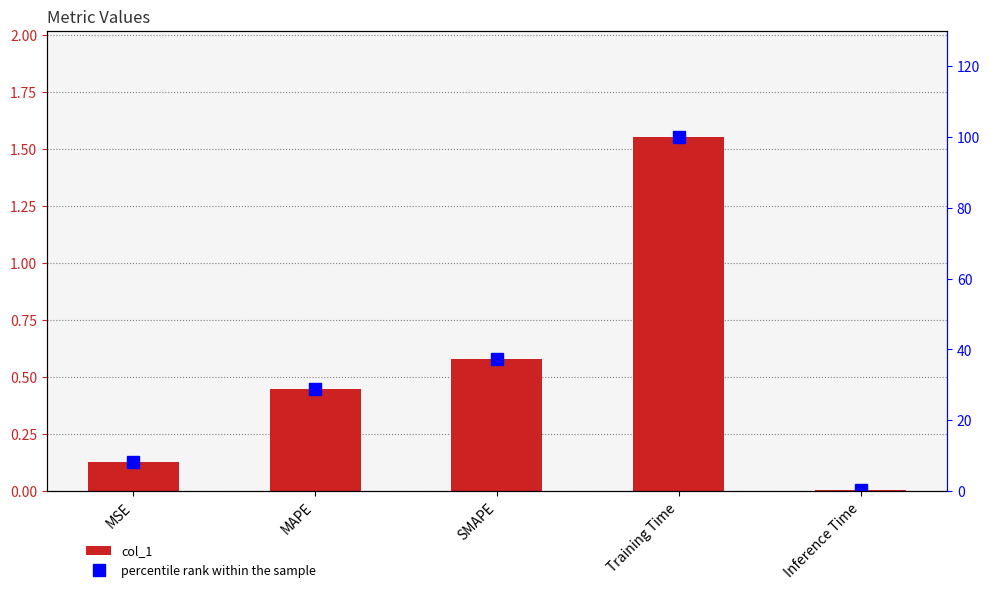

What position from the left is SMAPE?

3